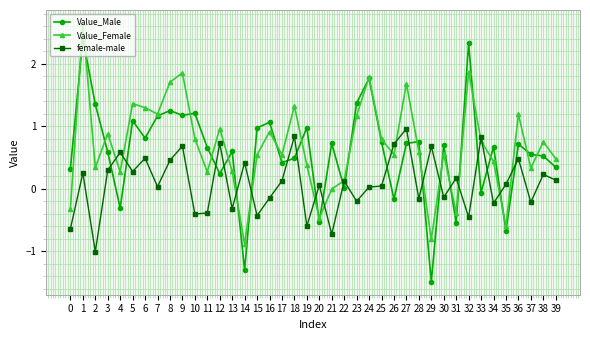

What are all the series names shown in the legend?

Value_Male, Value_Female, female-male